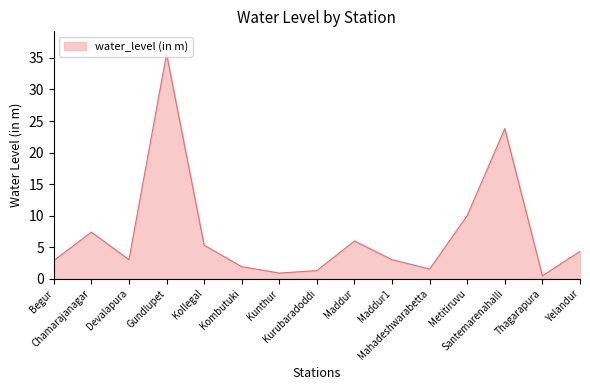

Which label corresponds to the smallest value in the chart?

Thagarapura